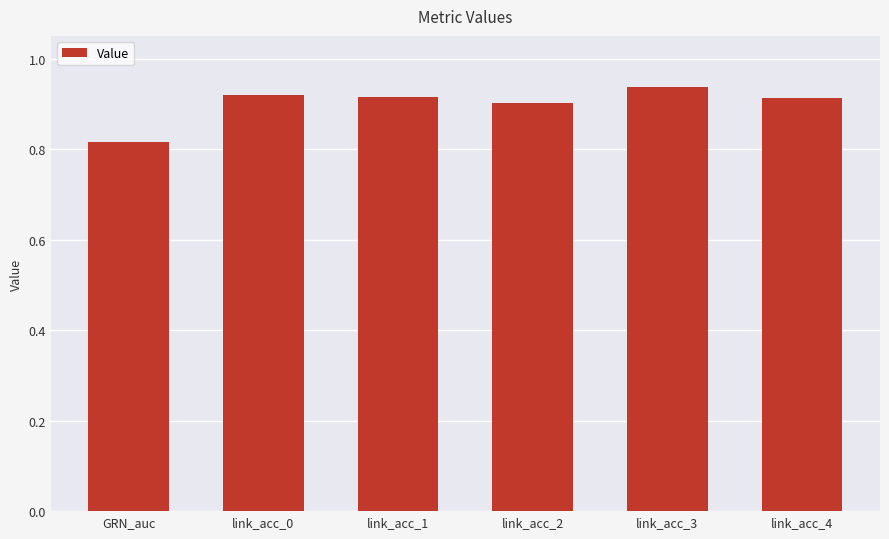

What is the sum of the values at link_acc_1 and link_acc_4?

1.8